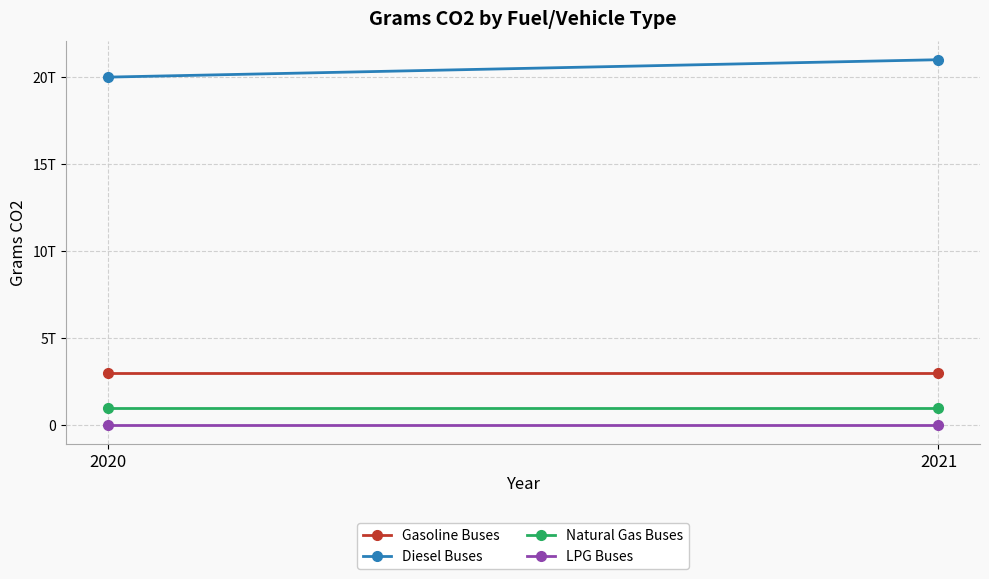

Between 2021 and 2020, which is larger?

2021